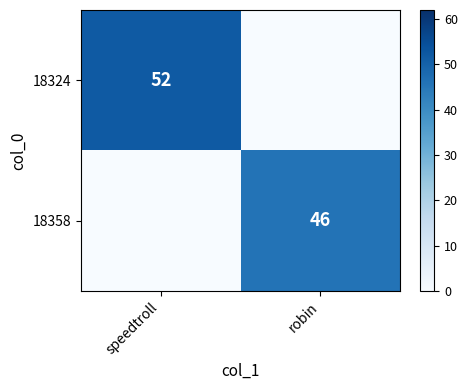

Is it true that 18358 equals 46 at robin?

True